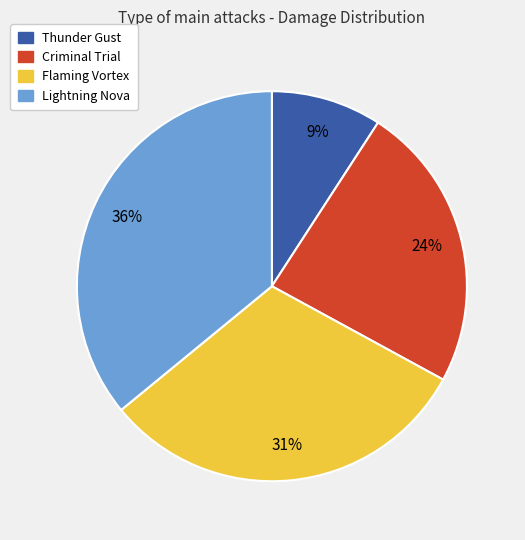

Is it true that Thunder Gust is 9% of the pie?

True